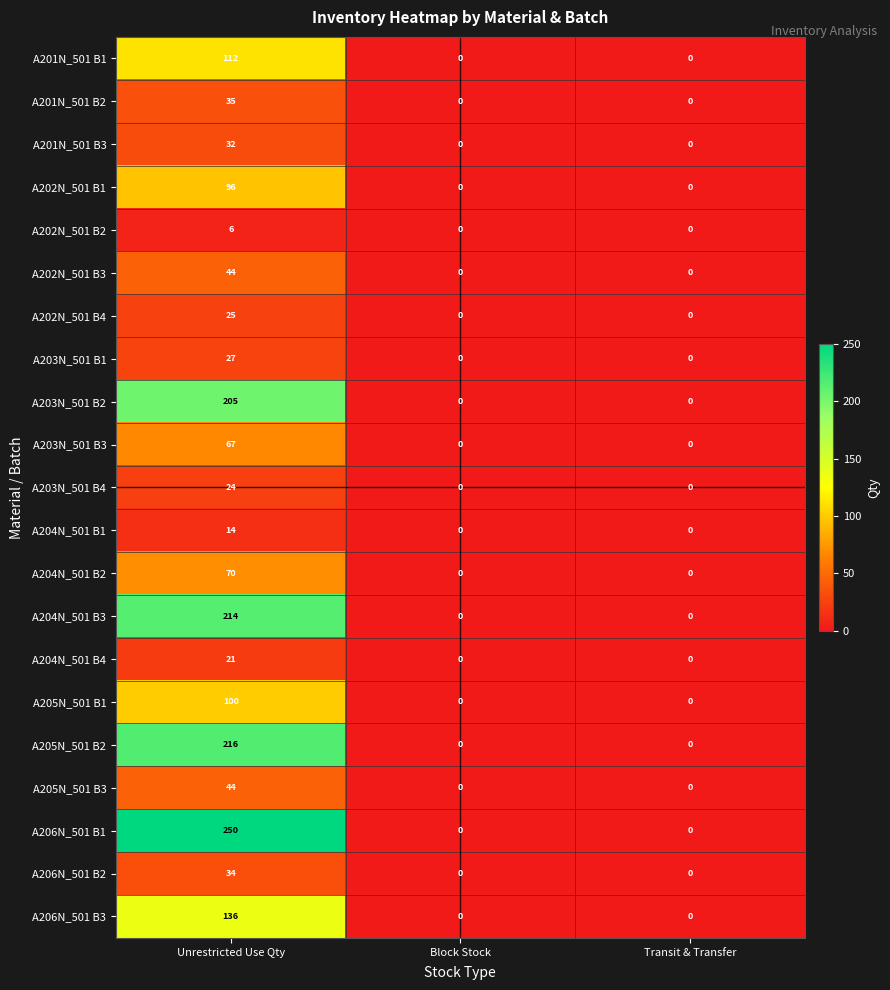

Is the value of A205N_501 B1 at Unrestricted Use Qty greater than the value of A206N_501 B1 at Unrestricted Use Qty?

No